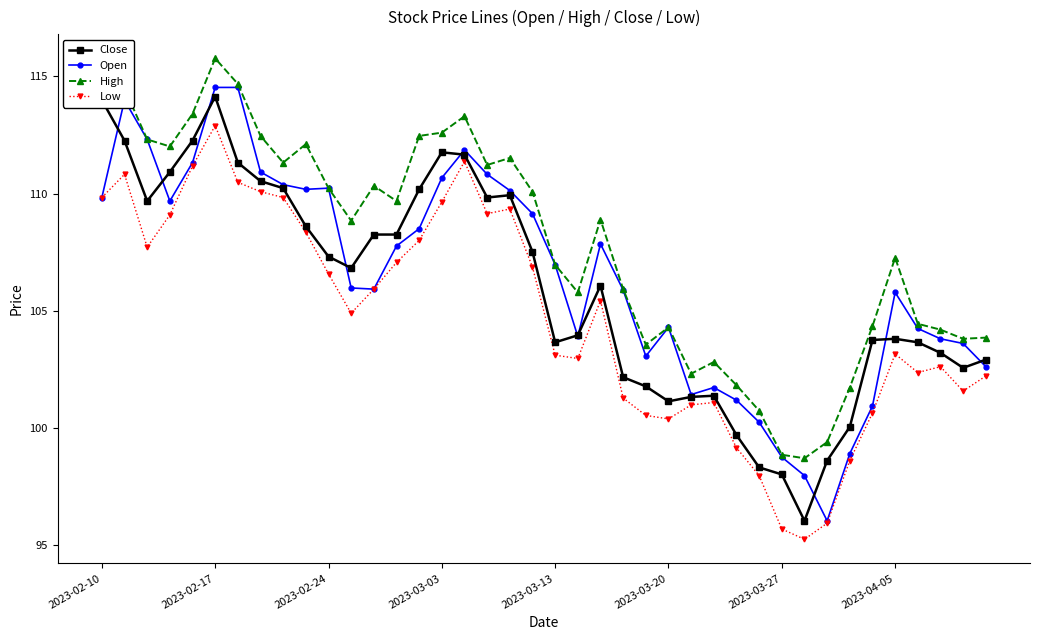

What is the smallest value displayed?

95.2